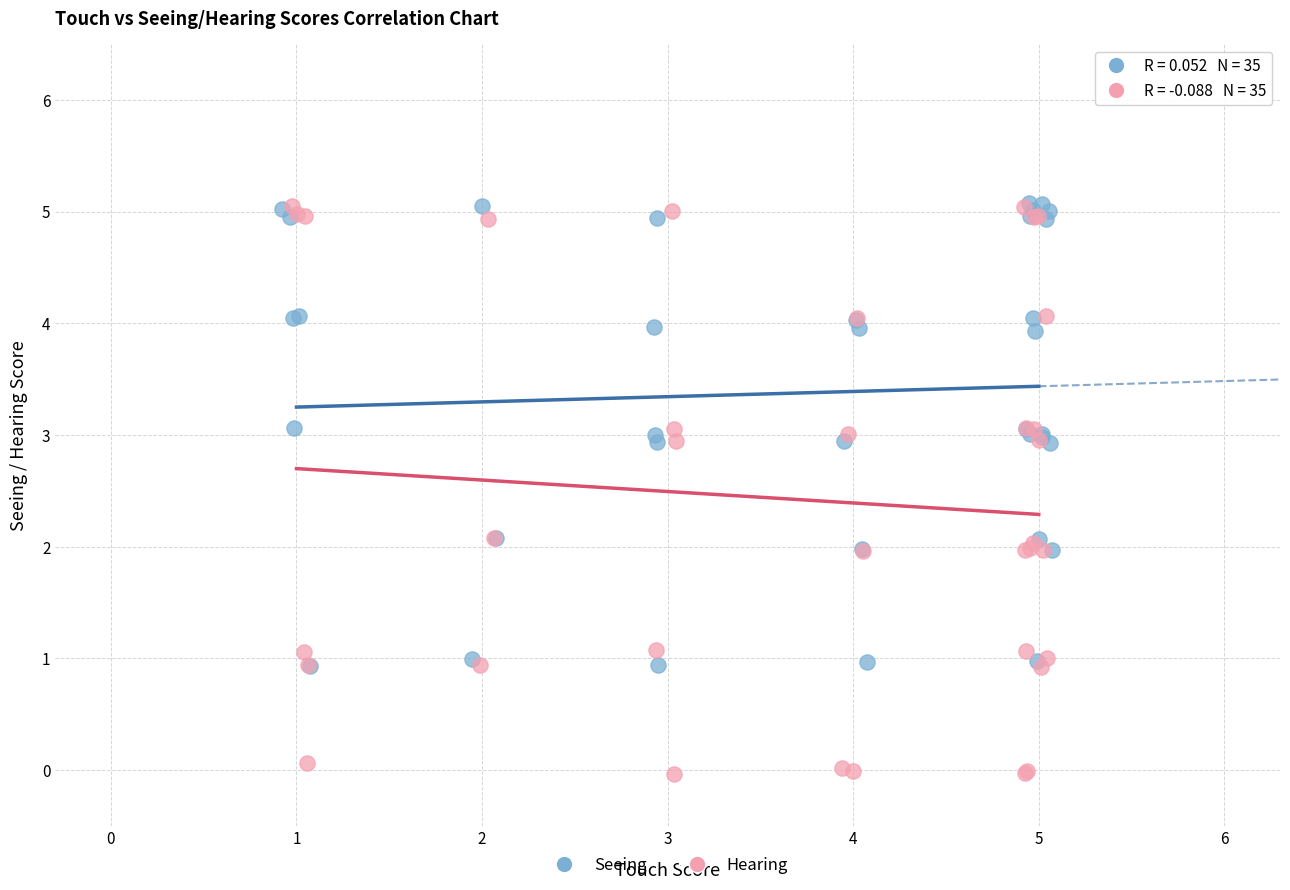

Which series has the widest spread of Y values?

Hearing